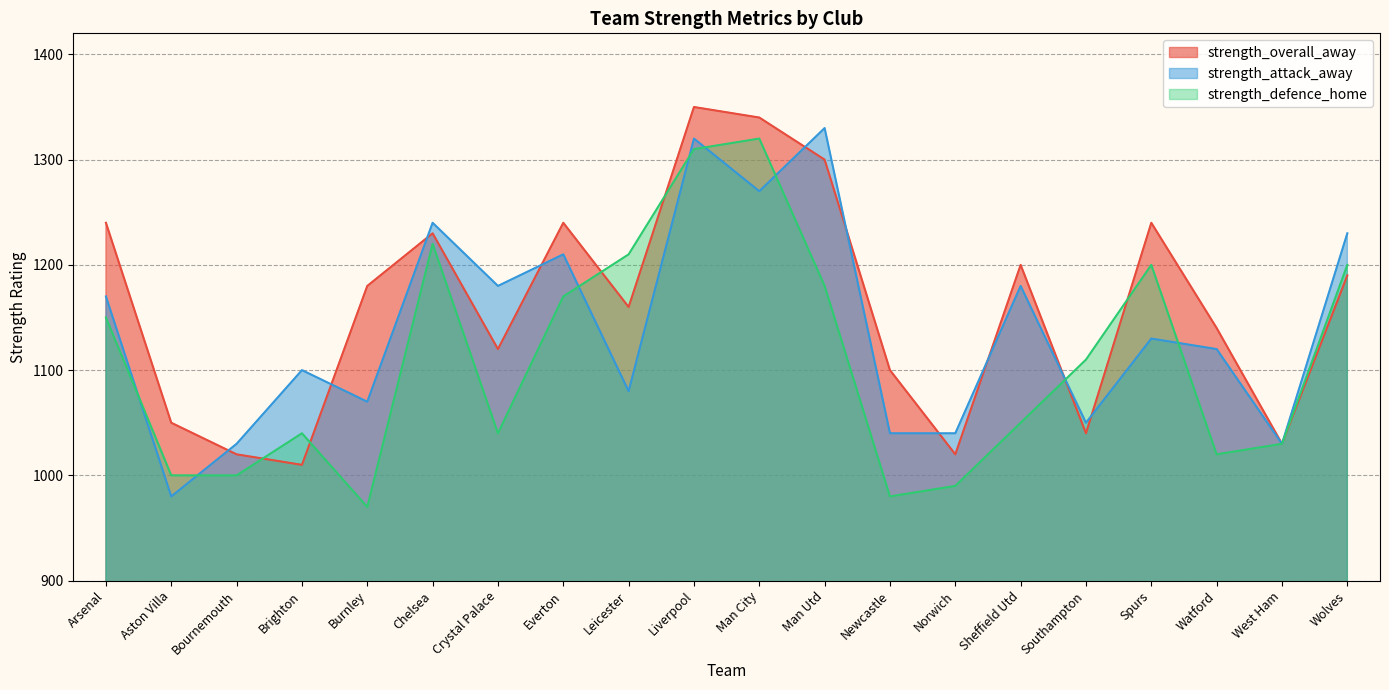

What is the value of the strength_defence_home point at the 18th from the left?

1020